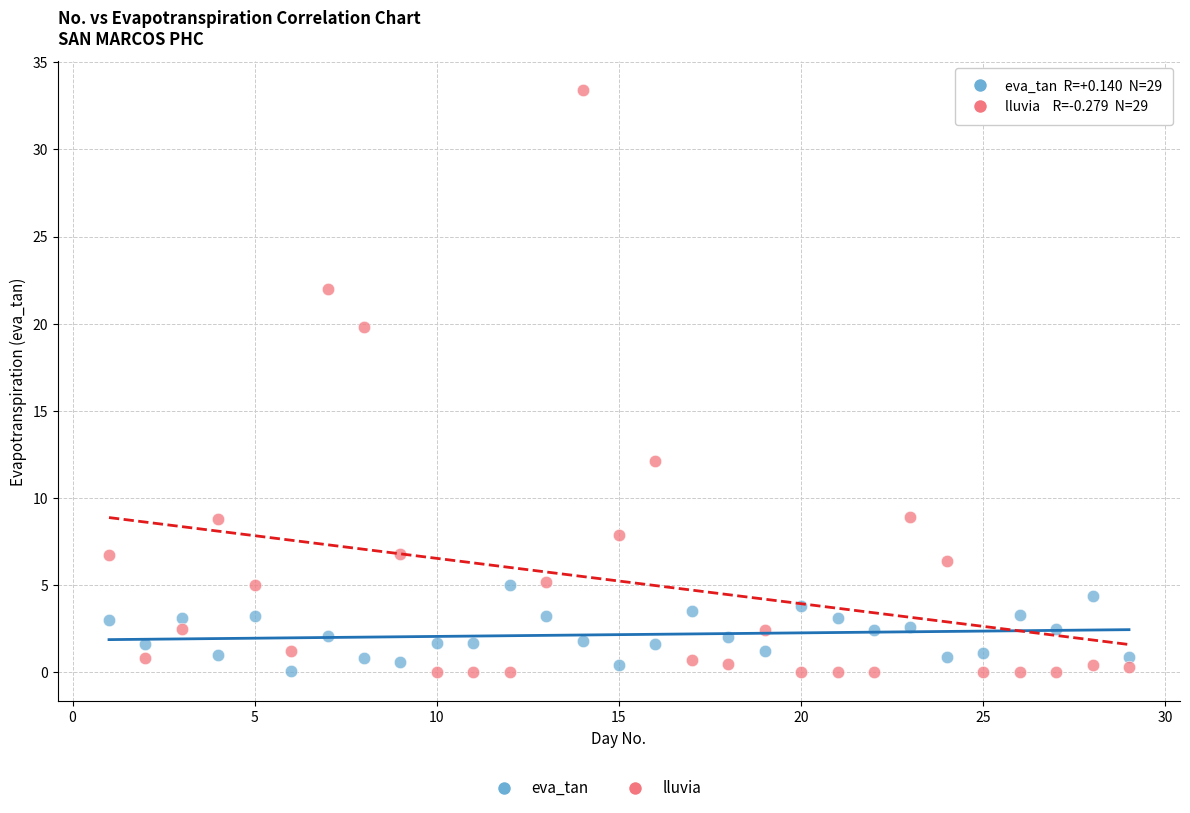

Which series contains the highest Y value?

lluvia